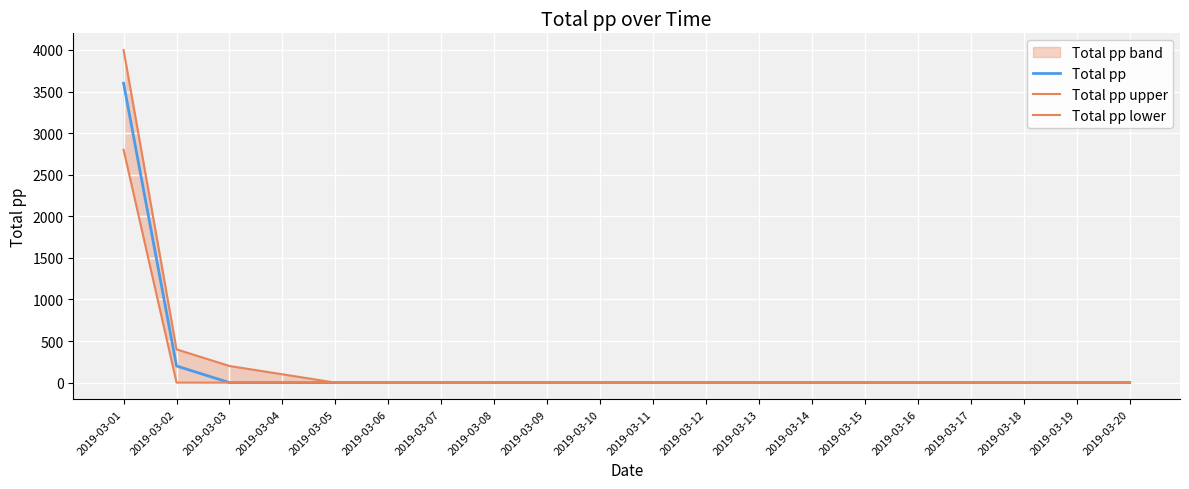

Which category has the highest value in the Total pp series?

2019-03-01